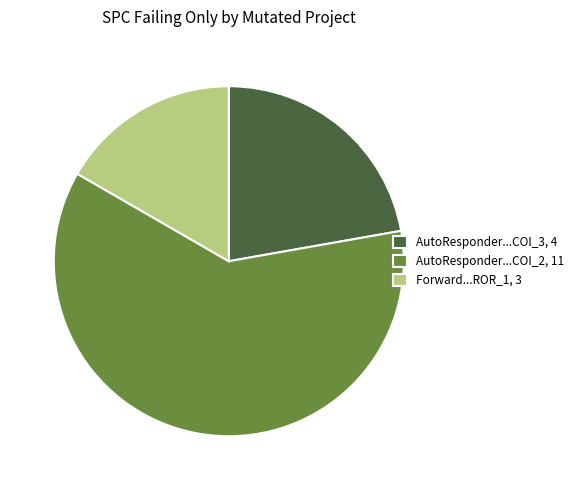

Rank the categories by value from highest to lowest.

AutoResponder...COI_2, 11, AutoResponder...COI_3, 4, Forward...ROR_1, 3